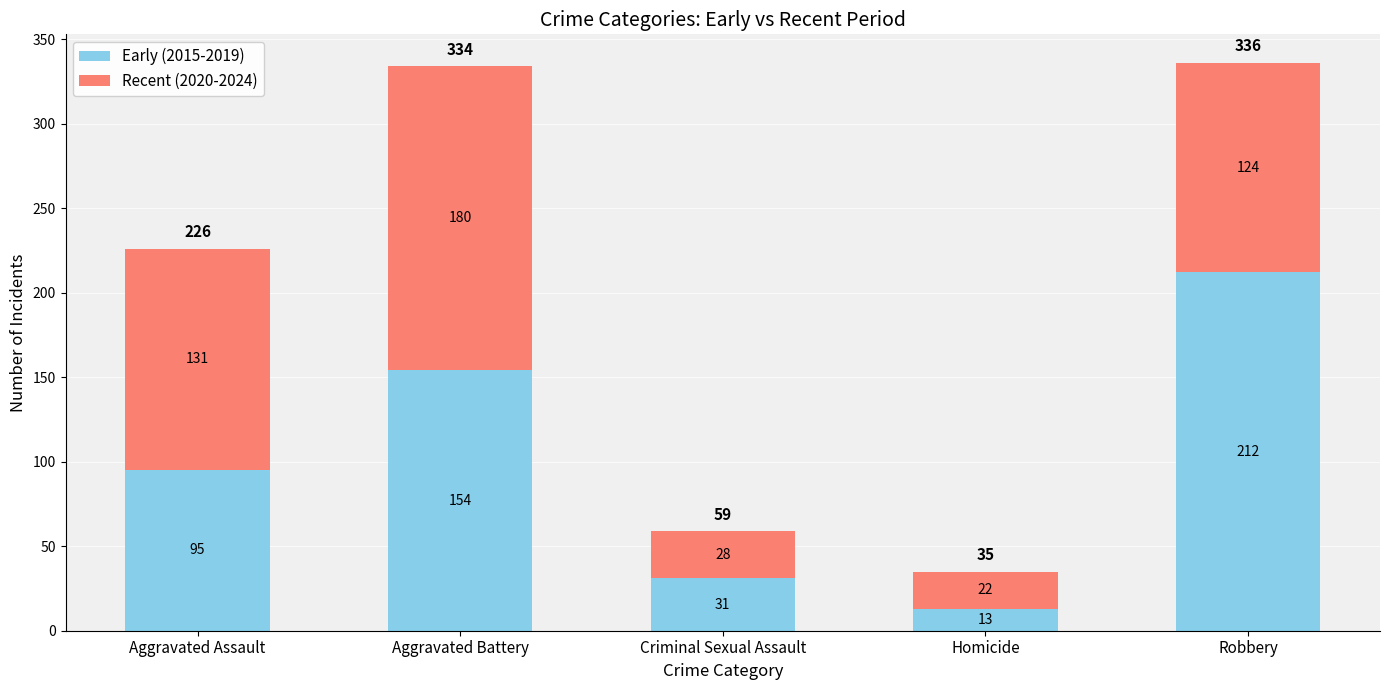

How many distinct data groups are displayed?

2